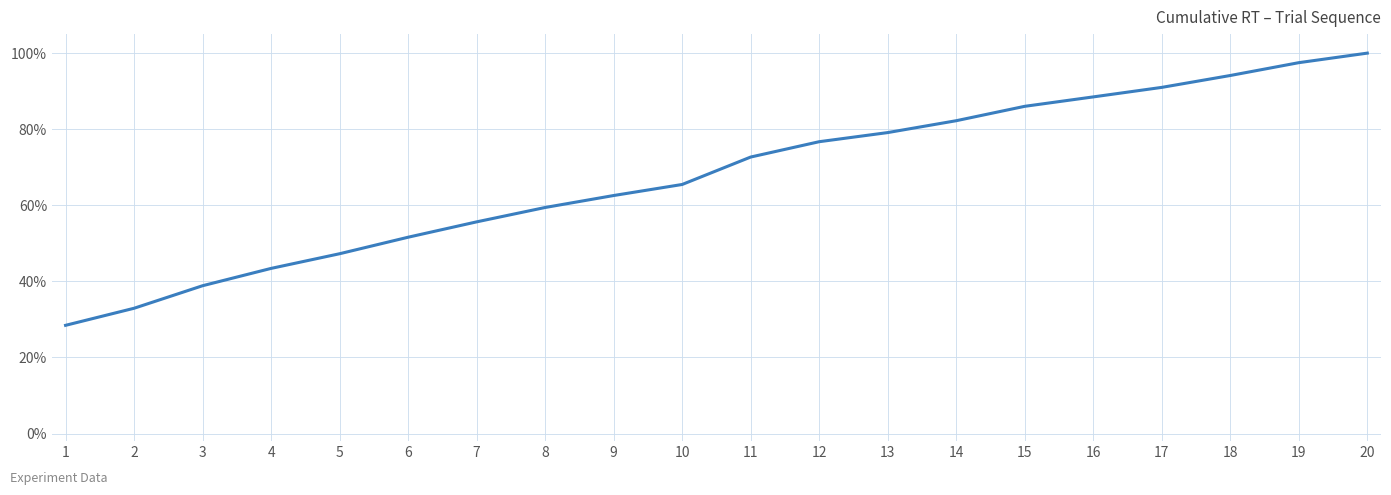

Does the chart have visible grid lines?

Yes